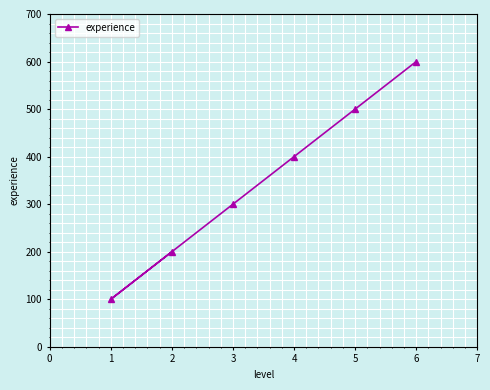

What is the value of the 4th point from the left?

400